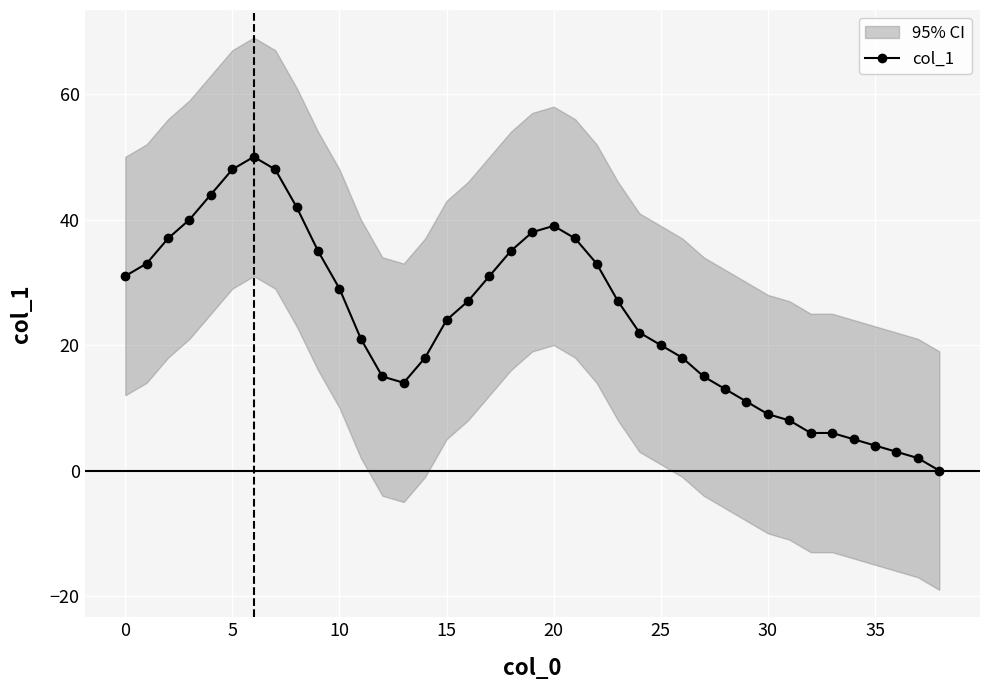

True or false: col_1 has more than 1 points higher than both neighbors.

True